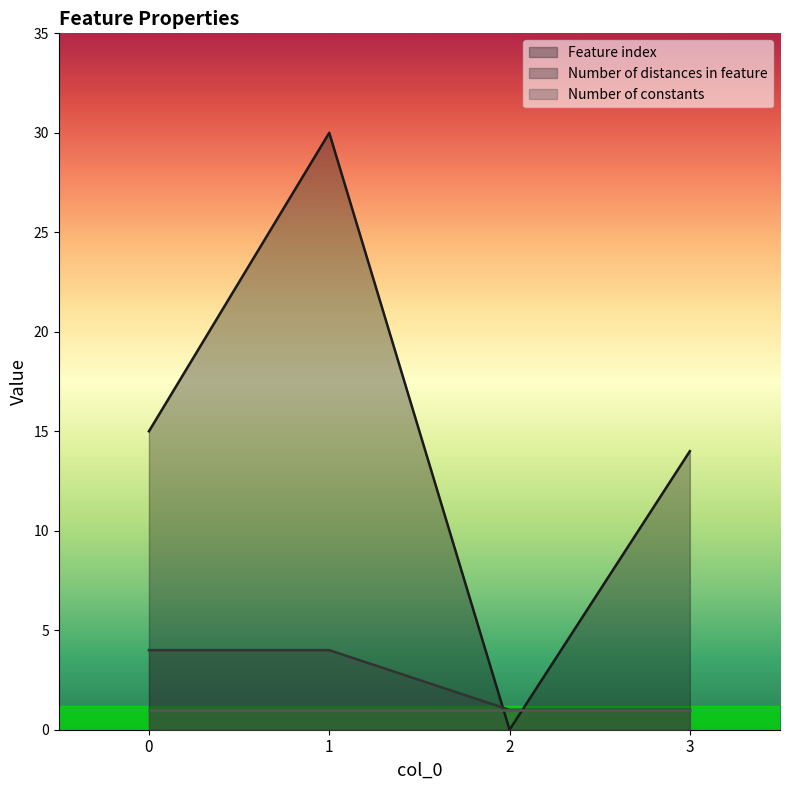

The value of Number of distances in feature at 3 is 1. True or false?

True